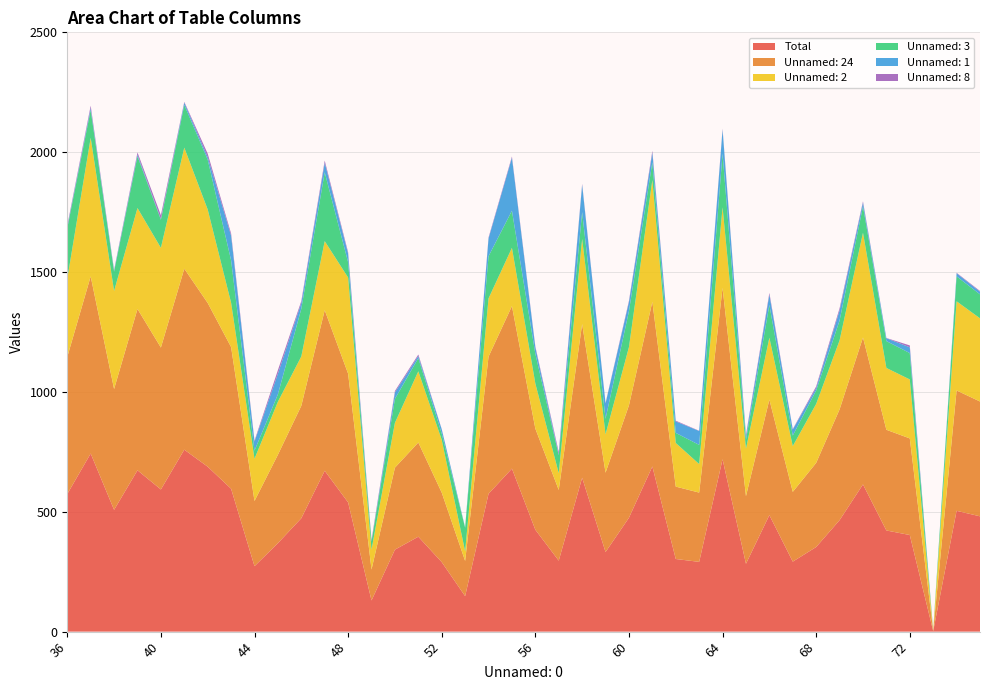

Reading left to right, transcribe all the data shown in this chart.

Total: 574	743	508	673	593	759	688	596	273	369	473	671	539	130	342	396	290	148	575	680	425	296	642	332	475	689	303	291	719	283	486	292	353	465	614	422	403	2	504	481
Unnamed: 24: 572	739	504	673	592	755	683	591	272	369	469	670	537	129	342	393	290	147	572	678	422	295	641	331	469	687	302	289	715	282	482	291	351	462	613	420	403	2	502	479
Unnamed: 2: 326	578	409	421	416	505	390	185	176	221	206	288	401	83	187	297	220	40	243	243	188	70	355	160	243	508	182	119	336	198	258	191	246	288	437	258	246	1	372	347
Unnamed: 3: 211	116	81	216	117	178	208	177	34	31	199	287	64	34	100	55	26	98	176	155	124	75	112	65	150	74	42	80	224	37	137	44	56	83	110	112	110	1	104	100
Unnamed: 1: 5	9	4	7	3	10	11	103	38	86	24	40	36	1	27	9	18	2	74	221	27	4	114	64	38	40	48	58	100	15	43	25	10	42	16	12	24	0	13	11
Unnamed: 8: 6	9	3	9	16	3	14	9	4	15	8	9	6	6	6	6	1	0	4	5	4	9	4	2	5	8	3	1	4	6	7	2	7	9	5	1	8	0	2	3